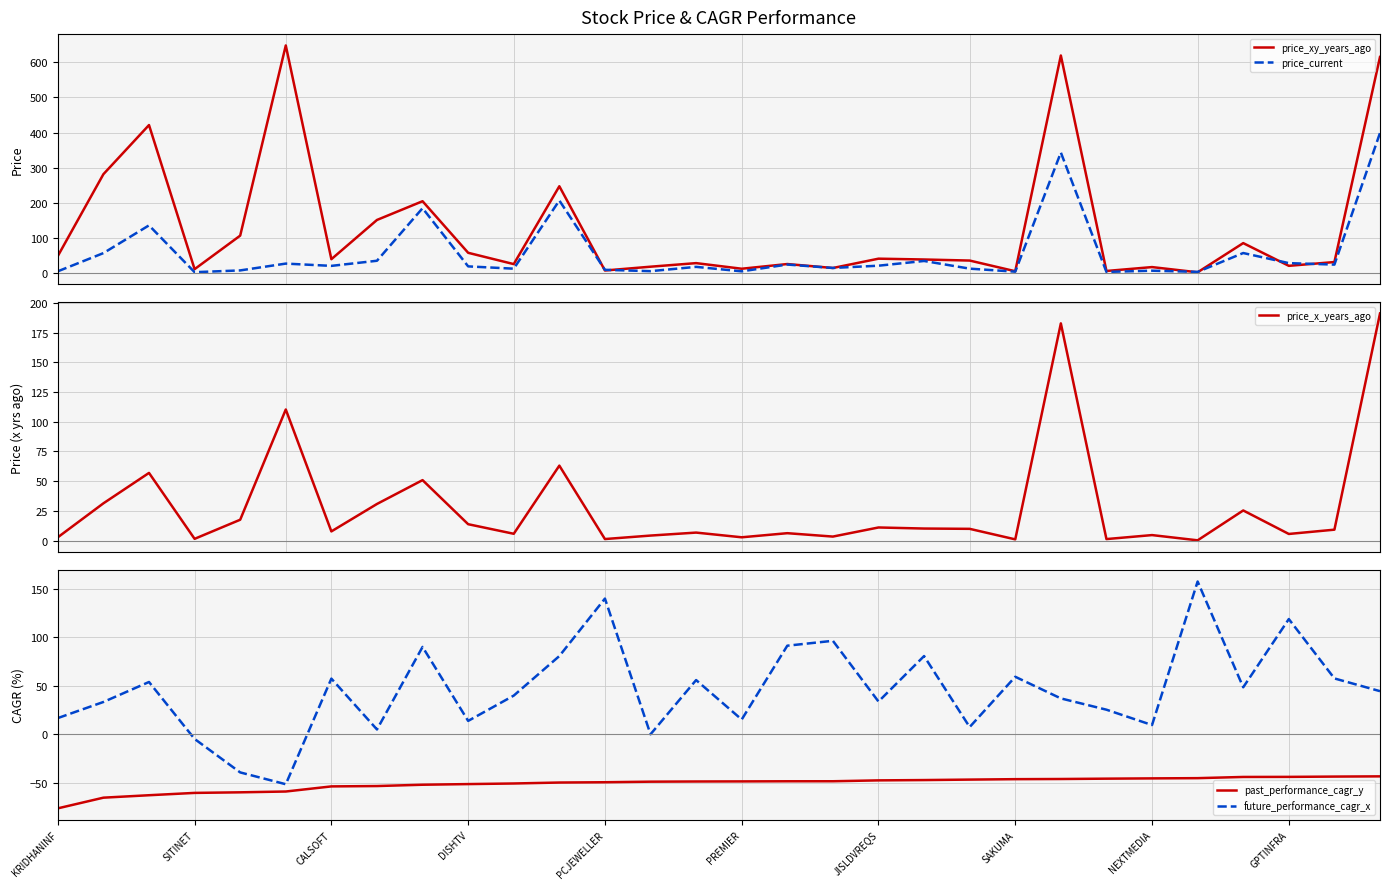

What is the highest value of the price_x_years_ago series?

191.0